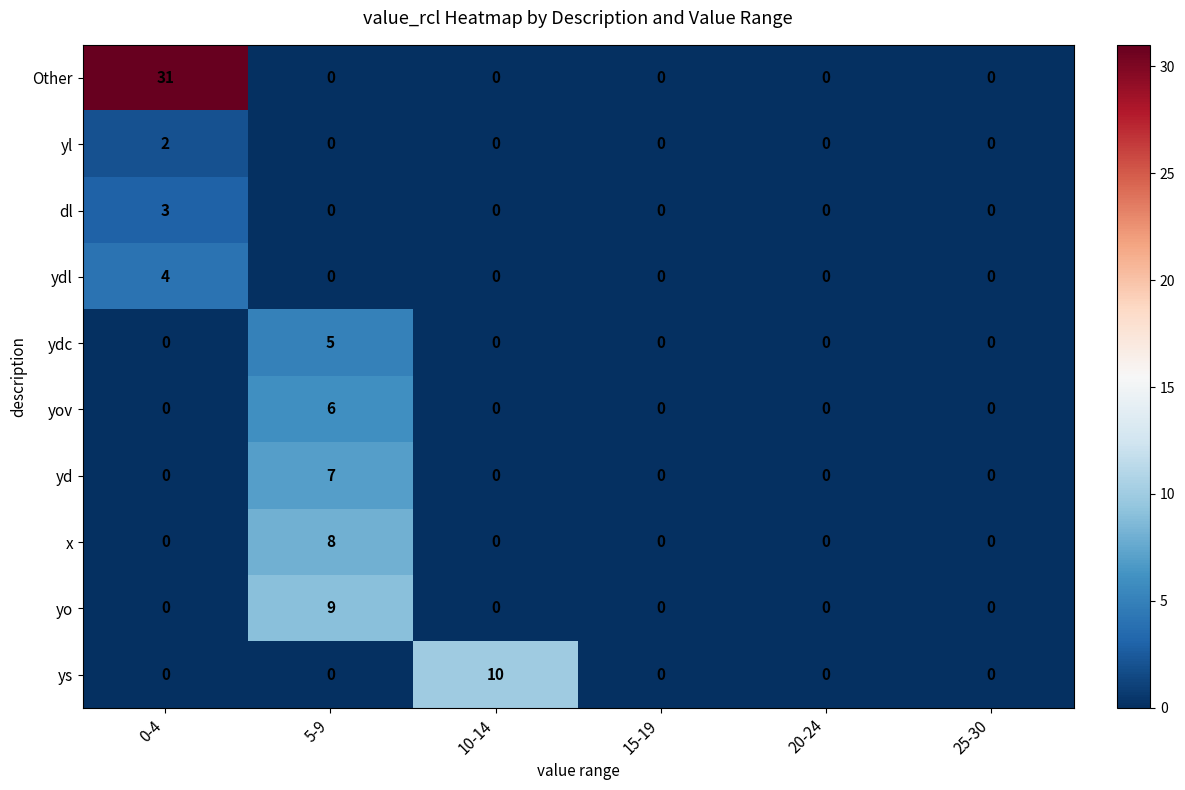

What is the sum of all yd values?

7